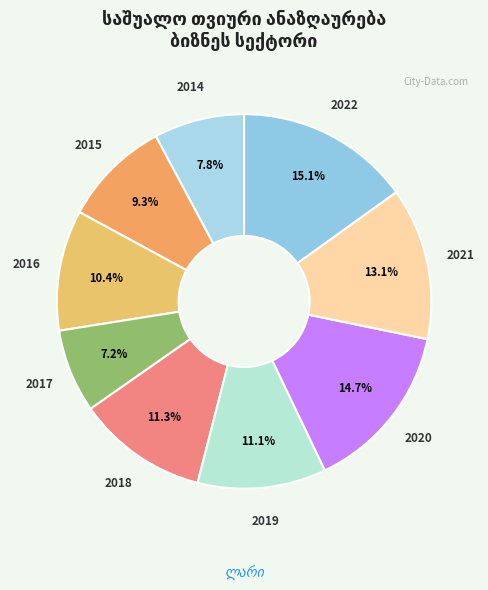

To the nearest percent, what is the average slice percentage?

11%